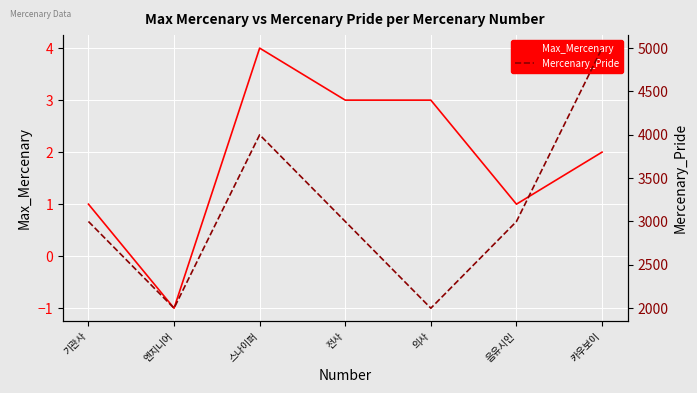

True or false: Mercenary_Pride and Max_Mercenary intersect in this chart.

False